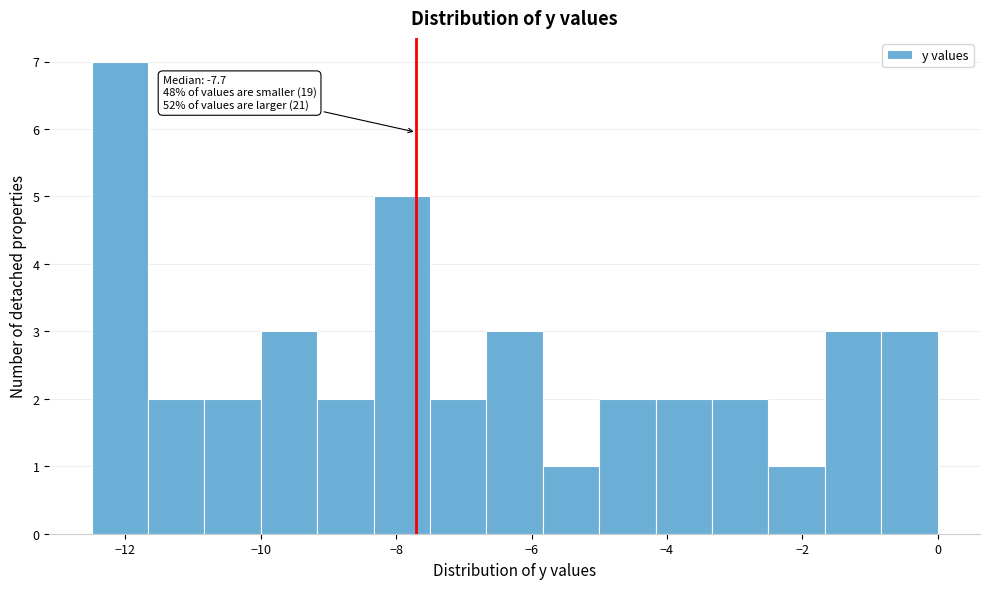

Over which range of the x-axis is the bar tallest?

-12.4 to -11.6